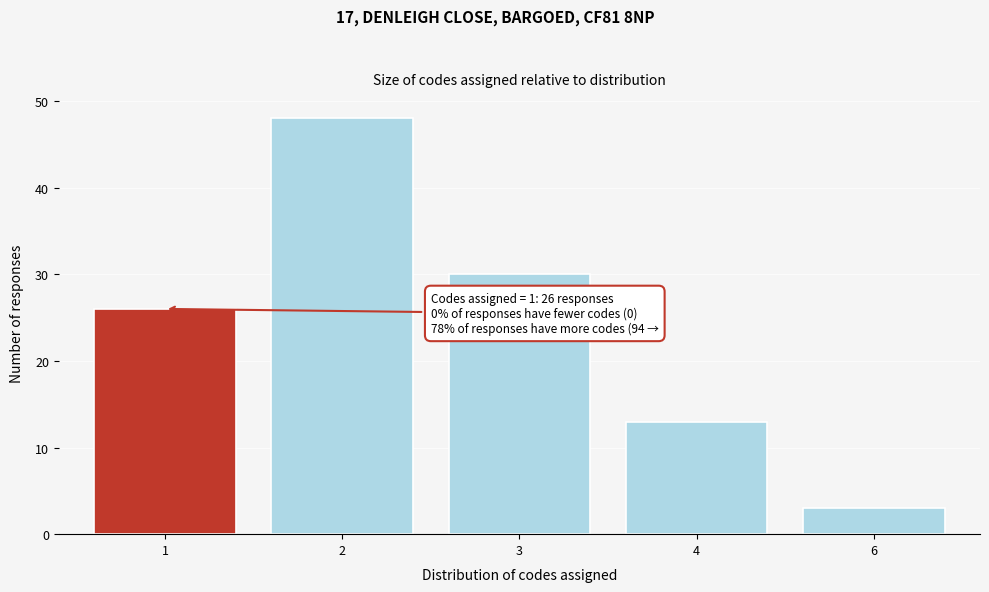

Reading left to right, list all the values displayed in this chart.

26	48	30	13	3